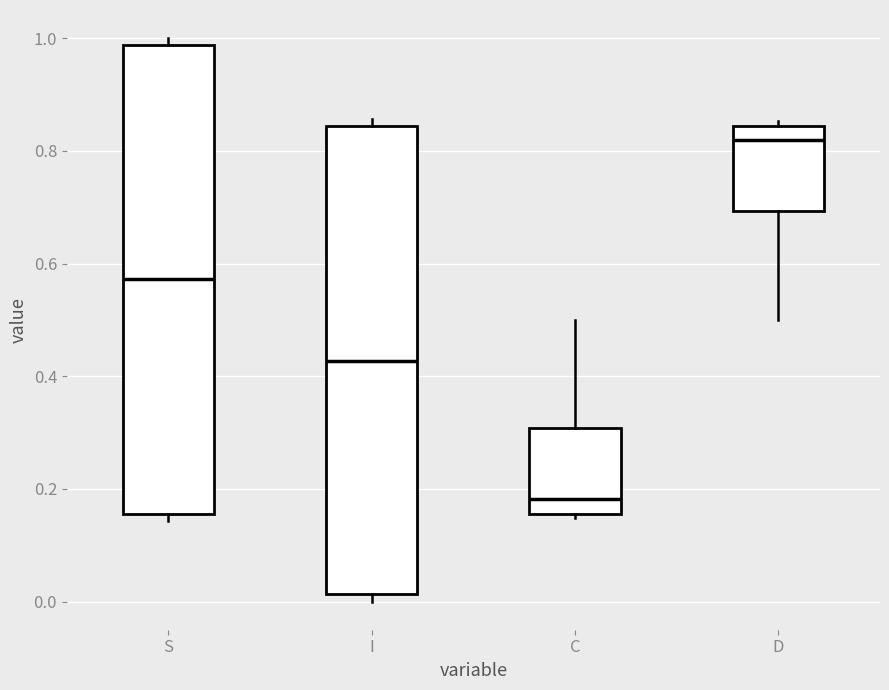

Where does the median line of the box for S sit on the y-axis? The values are not printed on the chart, so give them approximately, as read against the axis.

0.58